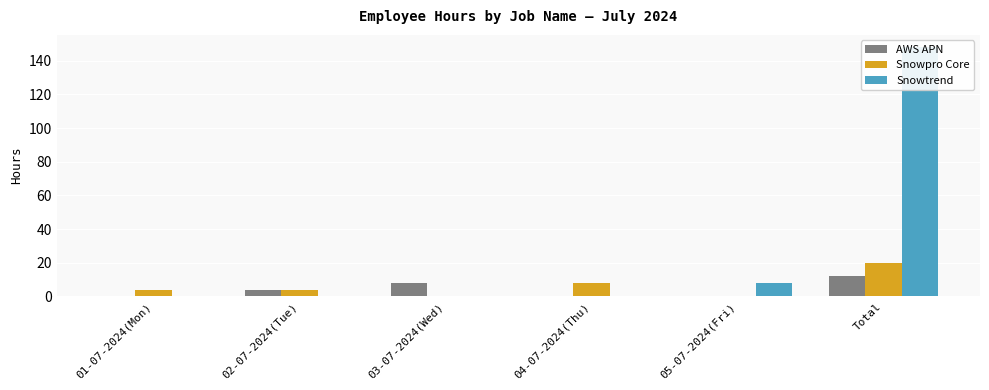

Reading left to right, what are all the values shown in this chart?

AWS APN: 0	4	8	0	0	12
Snowpro Core: 4	4	0	8	0	20
Snowtrend: 0	0	0	0	8	148